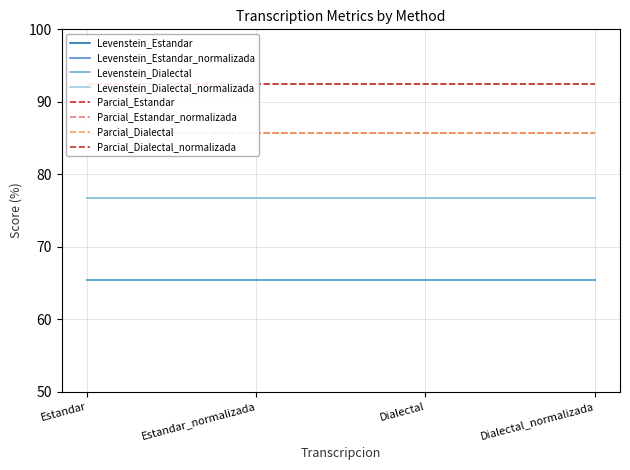

What position from the right is Estandar_normalizada?

3